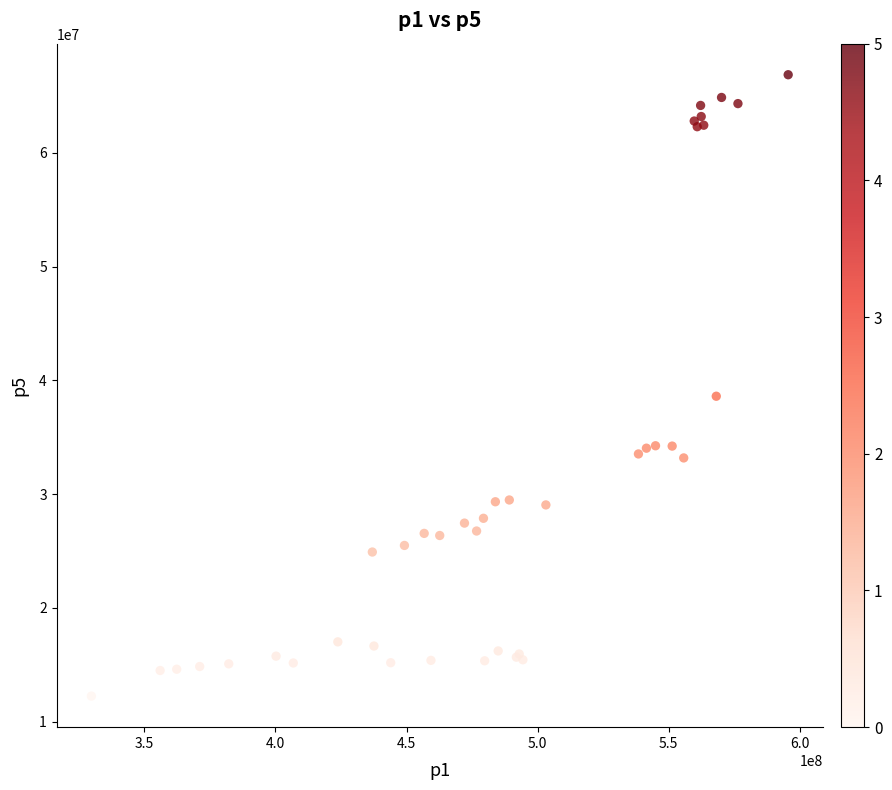

What Y value in the scatter plot is closest to 39556611?

38606099